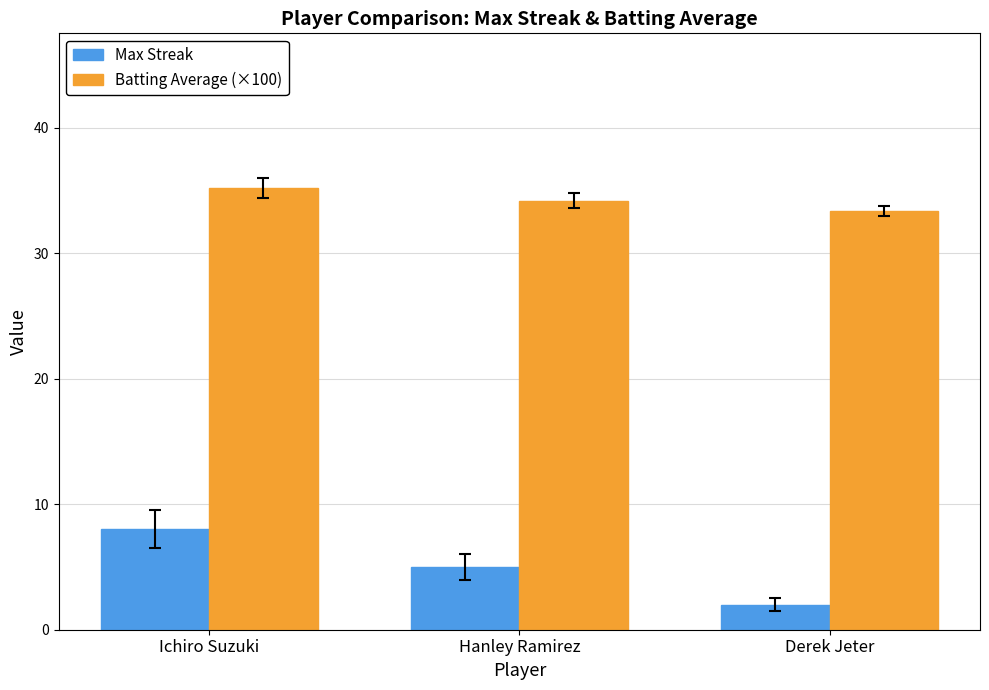

At which category does the chart reach its peak across all series?

Ichiro Suzuki